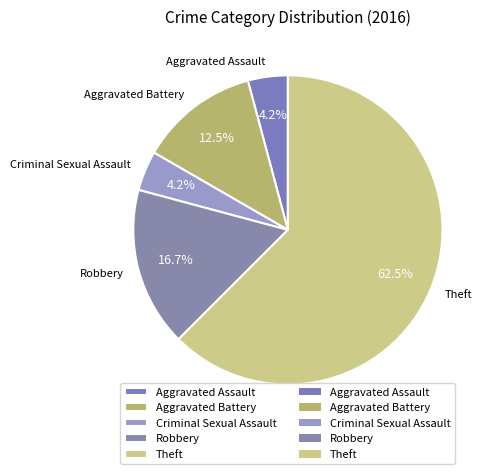

Is it true that Robbery is 31% of the pie?

False